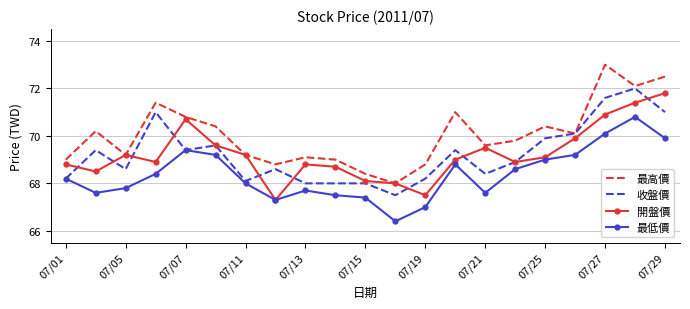

True or false: 最低價 and 最高價 intersect in this chart.

False